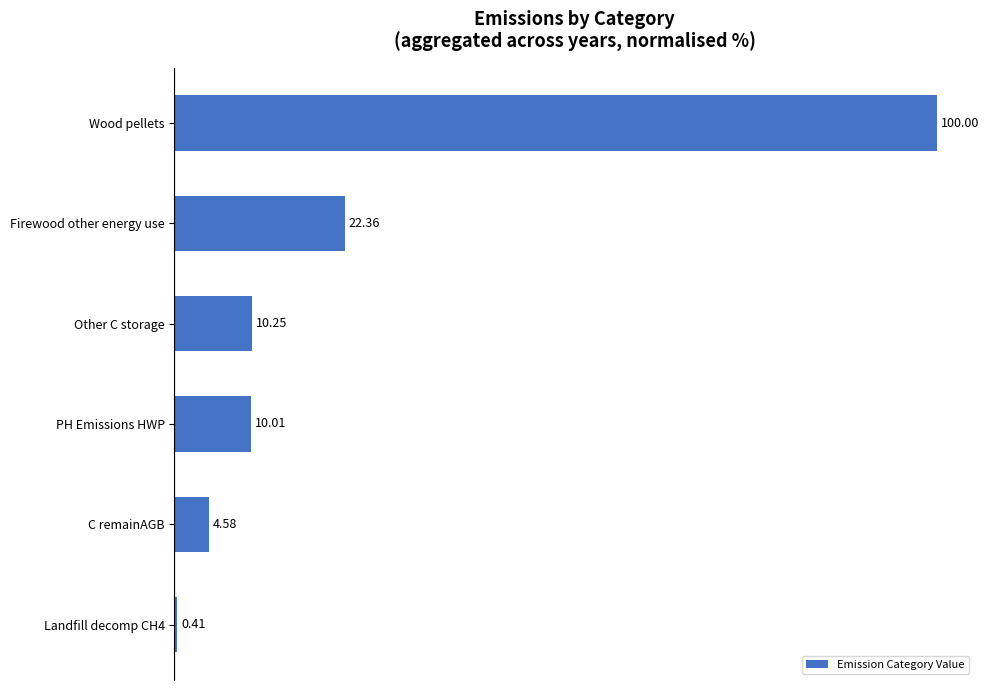

How many bars are there in total?

6